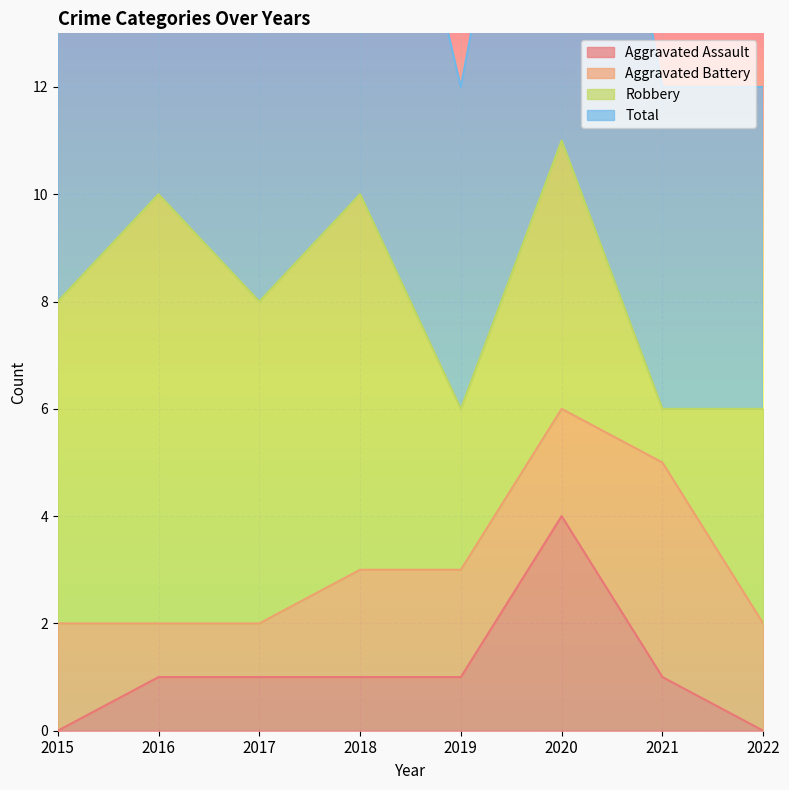

Is the value of Total at 2017 greater than the value of Aggravated Assault at 2015?

Yes